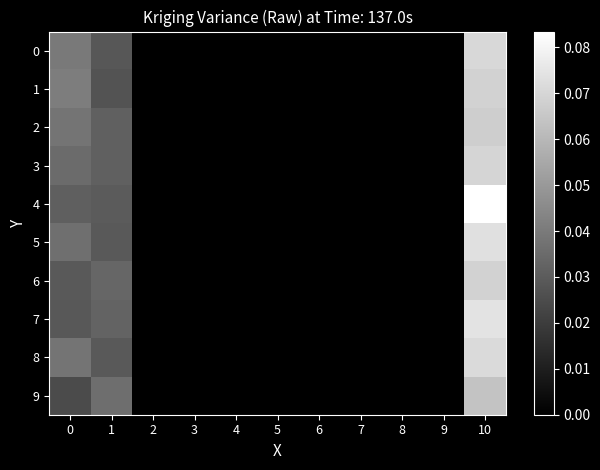

Reading left to right, extract all data points from this chart.

0: 0=0.0	1=0.0	2=0.0	3=0.0	4=0.0	5=0.0	6=0.0	7=0.0	8=0.0	9=0.0	10=0.1
1: 0=0.0	1=0.0	2=0.0	3=0.0	4=0.0	5=0.0	6=0.0	7=0.0	8=0.0	9=0.0	10=0.1
2: 0=0.0	1=0.0	2=0.0	3=0.0	4=0.0	5=0.0	6=0.0	7=0.0	8=0.0	9=0.0	10=0.1
3: 0=0.0	1=0.0	2=0.0	3=0.0	4=0.0	5=0.0	6=0.0	7=0.0	8=0.0	9=0.0	10=0.1
4: 0=0.0	1=0.0	2=0.0	3=0.0	4=0.0	5=0.0	6=0.0	7=0.0	8=0.0	9=0.0	10=0.1
5: 0=0.0	1=0.0	2=0.0	3=0.0	4=0.0	5=0.0	6=0.0	7=0.0	8=0.0	9=0.0	10=0.1
6: 0=0.0	1=0.0	2=0.0	3=0.0	4=0.0	5=0.0	6=0.0	7=0.0	8=0.0	9=0.0	10=0.1
7: 0=0.0	1=0.0	2=0.0	3=0.0	4=0.0	5=0.0	6=0.0	7=0.0	8=0.0	9=0.0	10=0.1
8: 0=0.0	1=0.0	2=0.0	3=0.0	4=0.0	5=0.0	6=0.0	7=0.0	8=0.0	9=0.0	10=0.1
9: 0=0.0	1=0.0	2=0.0	3=0.0	4=0.0	5=0.0	6=0.0	7=0.0	8=0.0	9=0.0	10=0.1